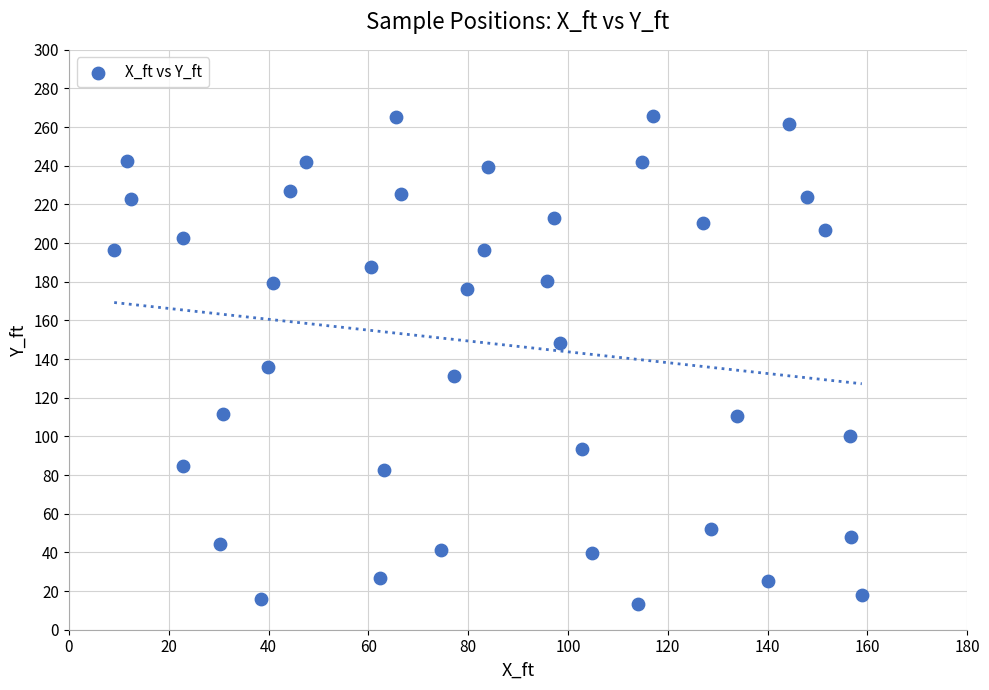

What is the range of Y values (max minus min)?

252.5